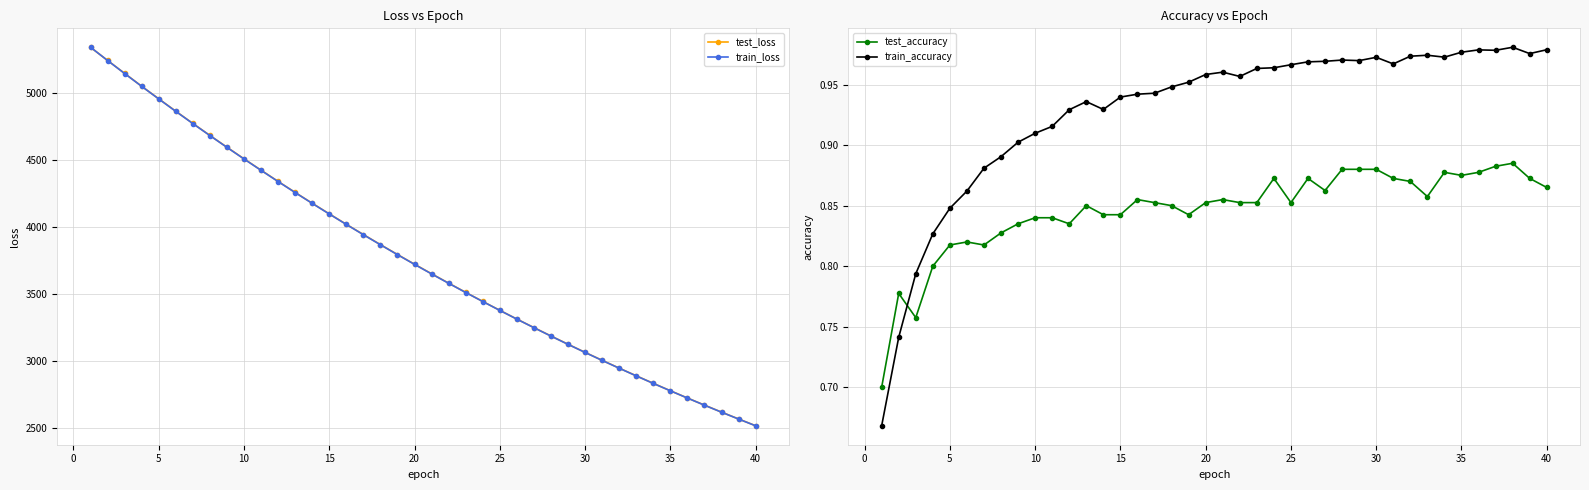

Which series ends up on top after the final intersection of train_accuracy and test_accuracy?

train_accuracy